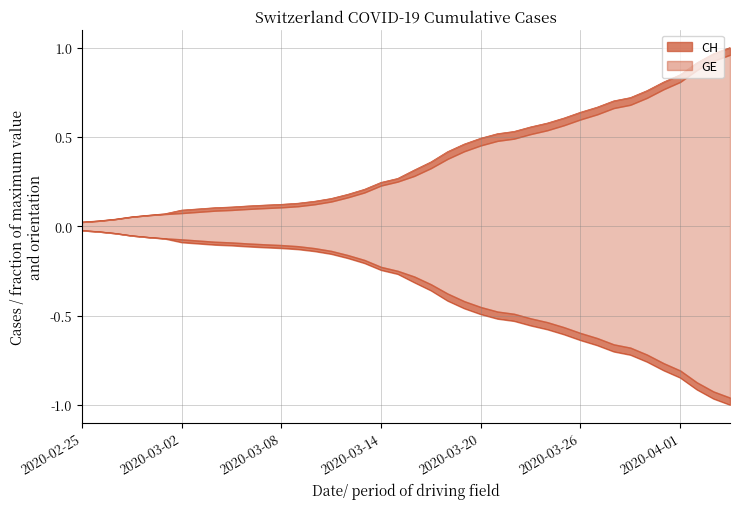

Reading left to right, extract all data points from this chart.

CH: 0.0	0.0	0.0	0.1	0.1	0.1	0.1	0.1	0.1	0.1	0.1	0.1	0.1	0.1	0.1	0.2	0.2	0.2	0.2	0.3	0.3	0.4	0.4	0.5	0.5	0.5	0.5	0.6	0.6	0.6	0.6	0.7	0.7	0.7	0.8	0.8	0.8	0.9	1.0	1.0
GE: -0.0	-0.0	-0.0	-0.1	-0.1	-0.1	-0.1	-0.1	-0.1	-0.1	-0.1	-0.1	-0.1	-0.1	-0.1	-0.2	-0.2	-0.2	-0.2	-0.3	-0.3	-0.4	-0.4	-0.5	-0.5	-0.5	-0.5	-0.6	-0.6	-0.6	-0.6	-0.7	-0.7	-0.7	-0.8	-0.8	-0.8	-0.9	-1.0	-1.0